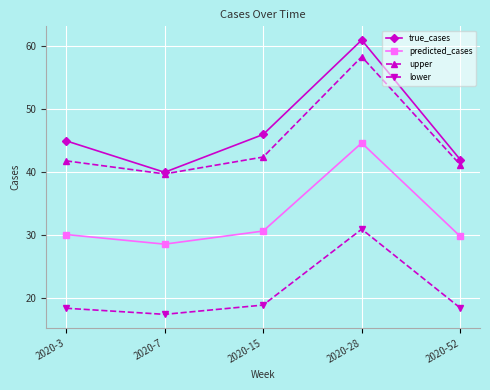

At which label is upper closest to 49?

2020-15